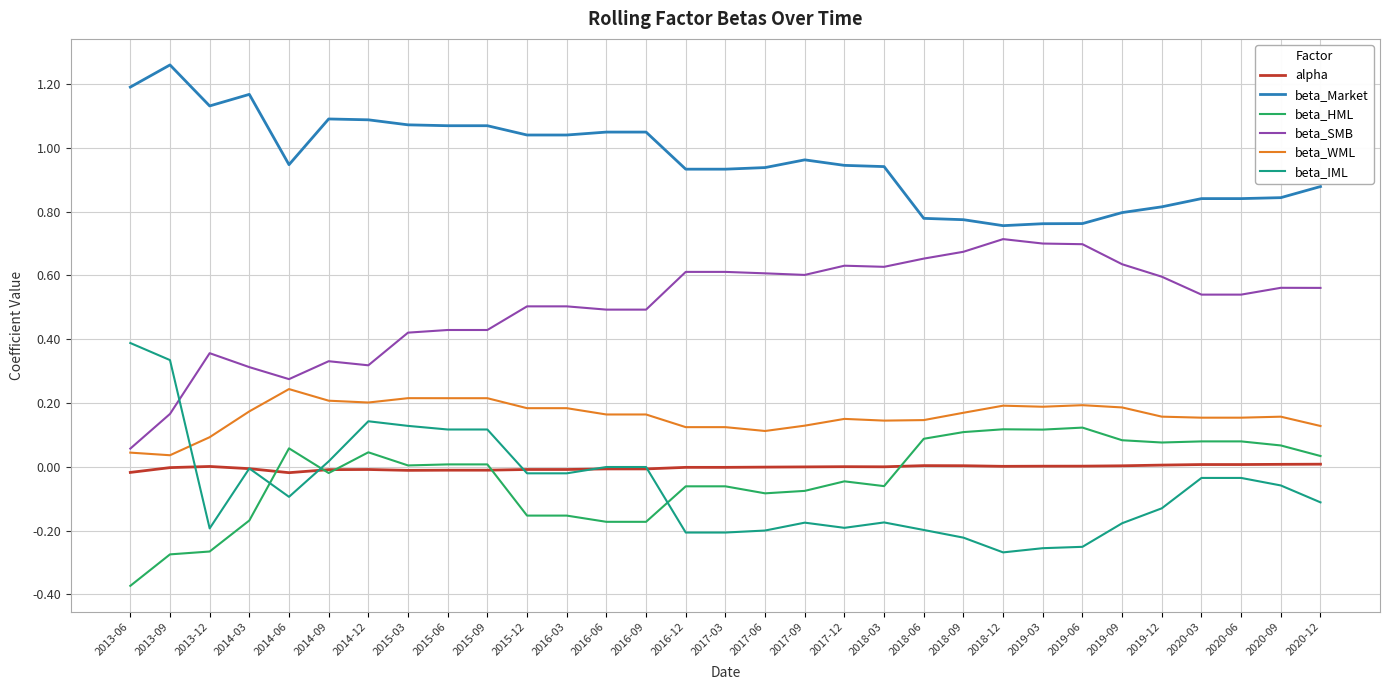

True or false: beta_SMB and beta_Market intersect in this chart.

False